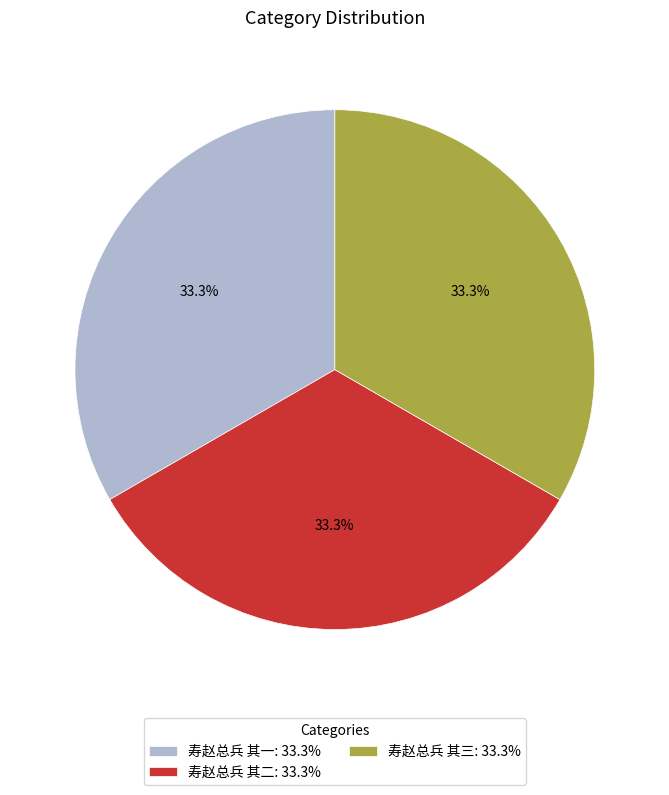

Combined, do 寿赵总兵 其一 and 寿赵总兵 其三 account for over 50%?

Yes